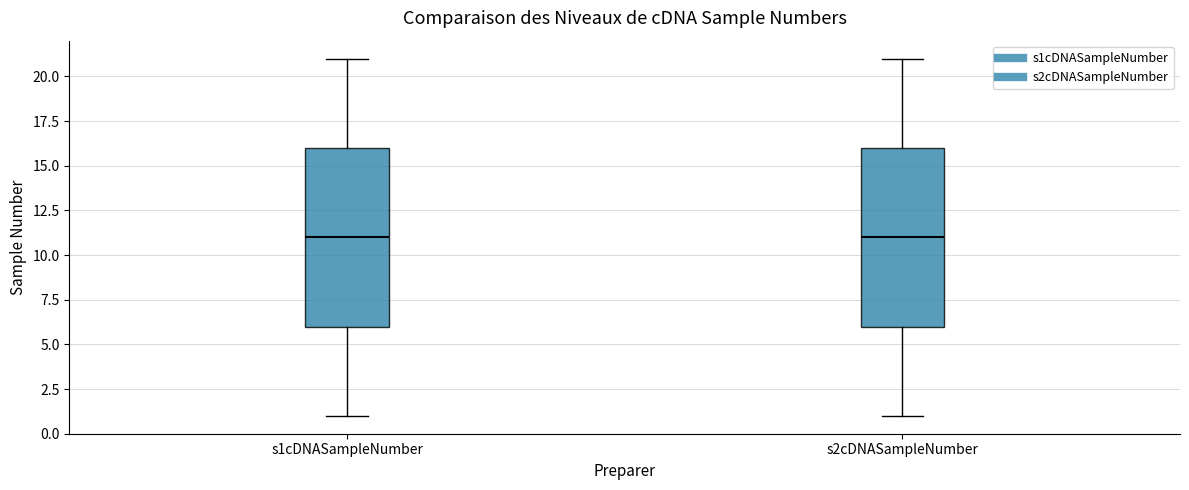

Where is the upper edge of the box for s1cDNASampleNumber on the y-axis? The values are not printed on the chart, so give them approximately, as read against the axis.

16